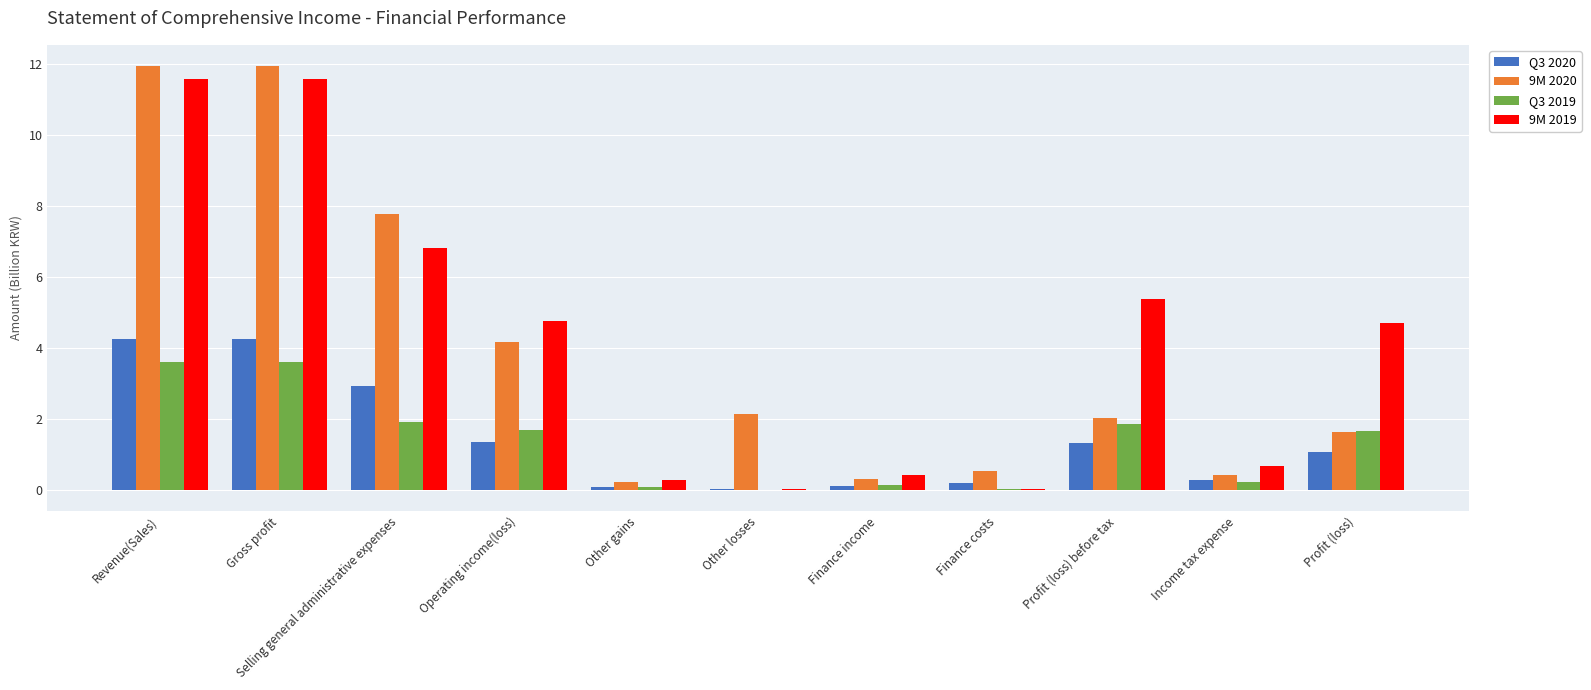

The Q3 2019 series shows 0.0 at Finance costs. True or false?

True